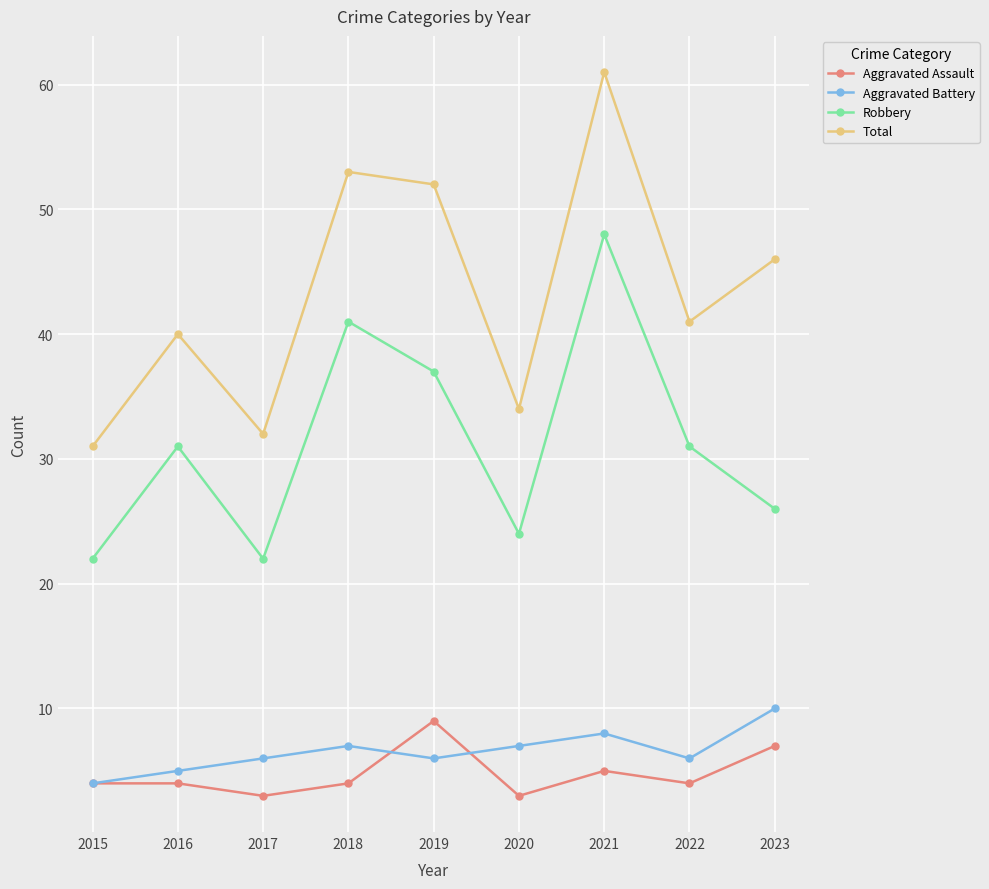

What is the total value across all series at 2019?

104